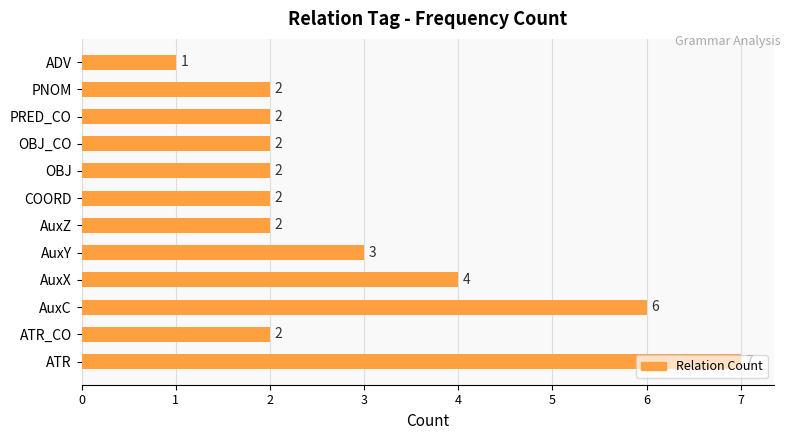

What is the maximum value shown in the chart?

7